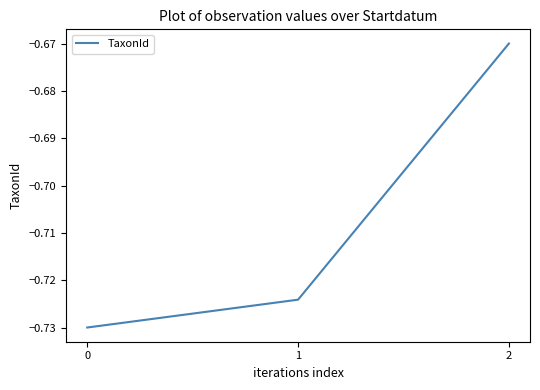

The value at 2 is -0.3. True or false?

False